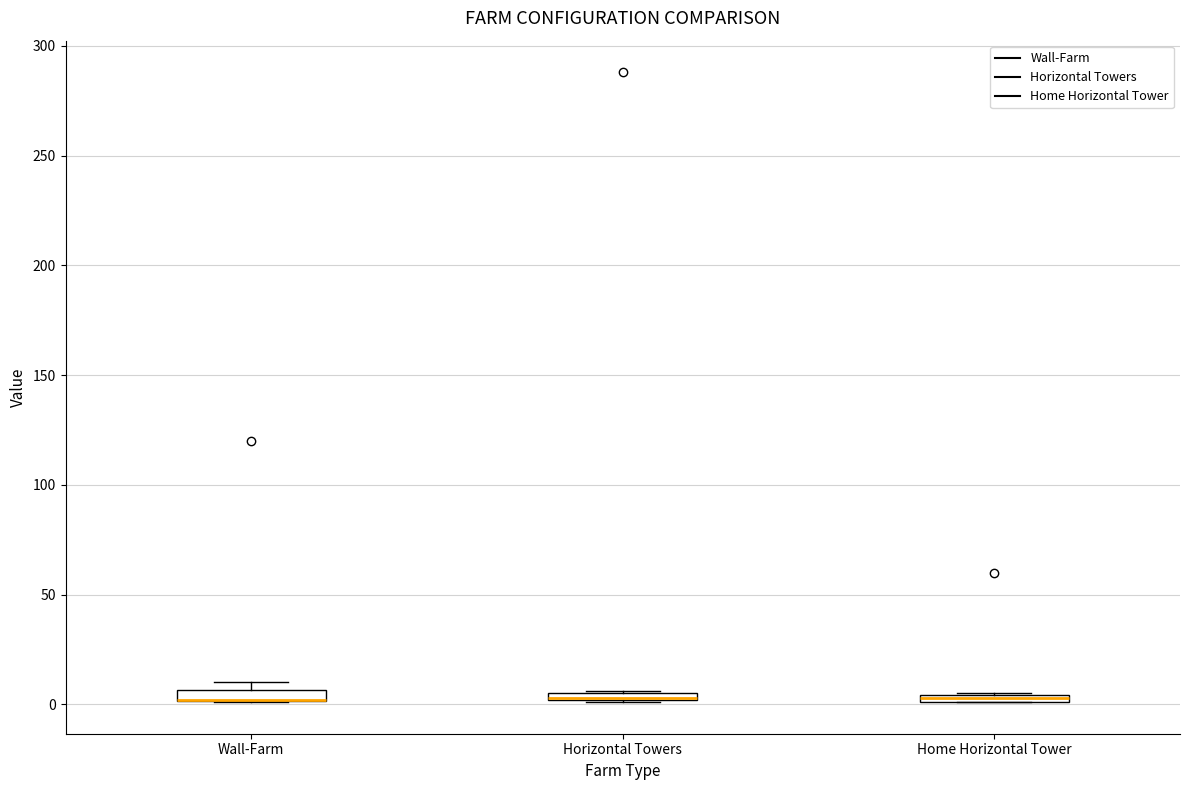

Where is the upper edge of the box for Wall-Farm on the y-axis? The values are not printed on the chart, so give them approximately, as read against the axis.

5